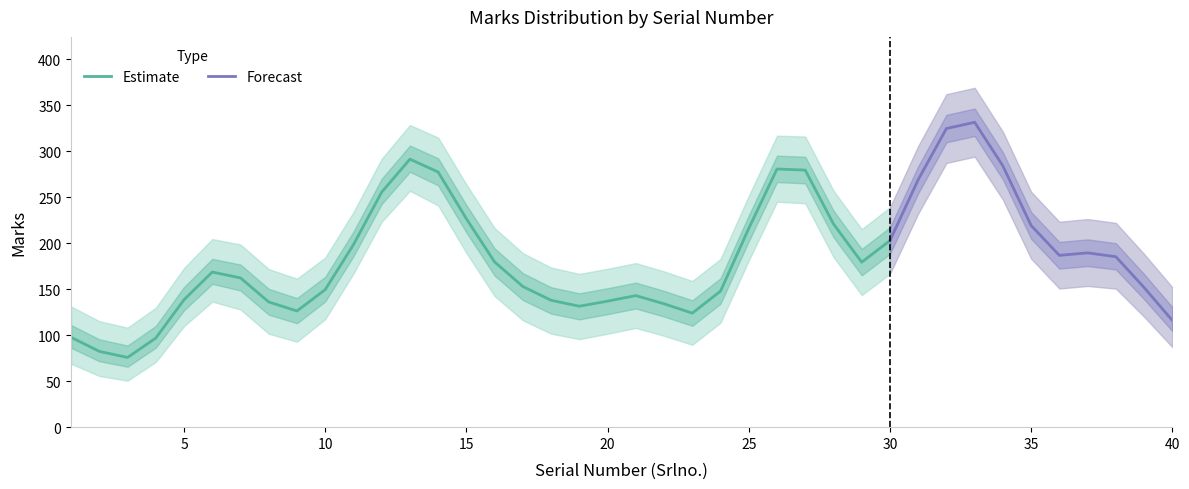

True or false: Marks_upper and Marks_lower intersect in this chart.

False